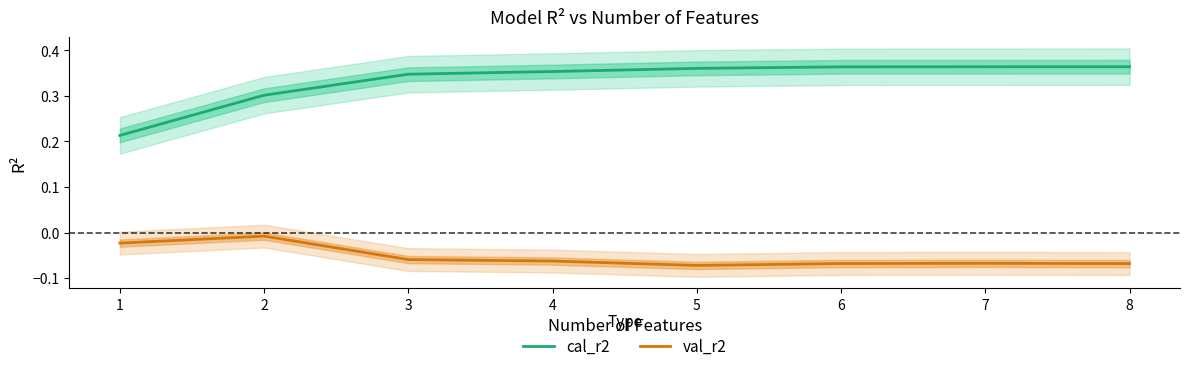

At which category does val_r2 reach its first local valley?

5